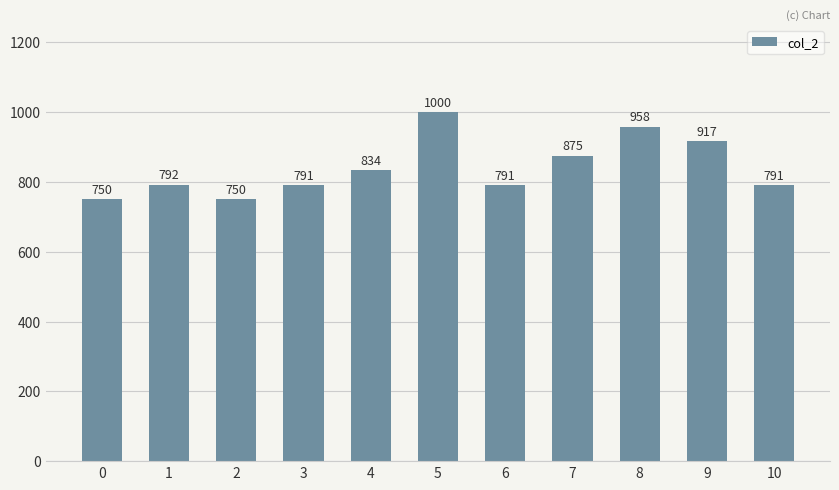

Reading right to left, extract all data points from this chart.

791	917	958	875	791	1000	834	791	750	792	750